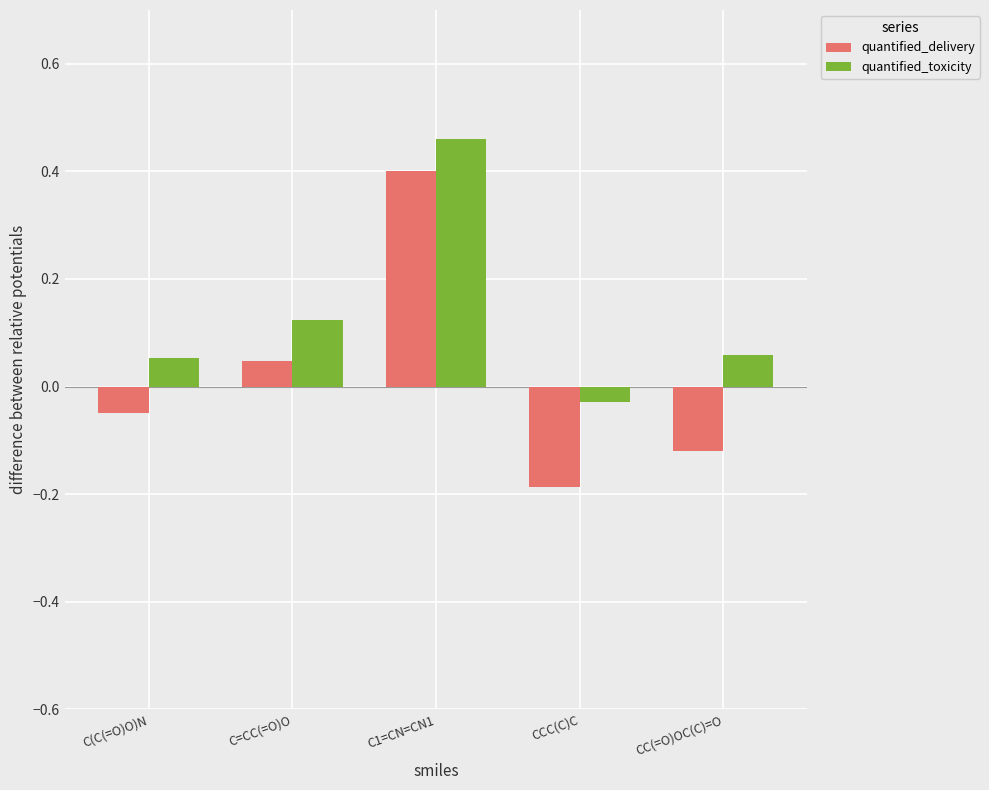

At which label does quantified_delivery reach its peak?

C1=CN=CN1